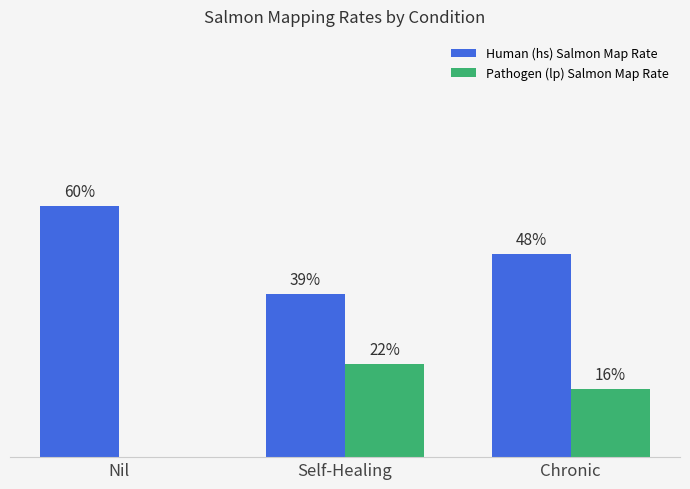

What is the approximate value of Human (hs) Salmon Map Rate at Chronic?

0.5